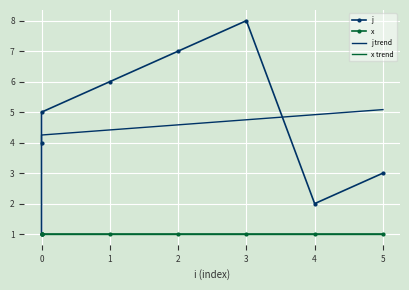

Rank the series at 4 from lowest to highest value.

x, x trend, j, j trend